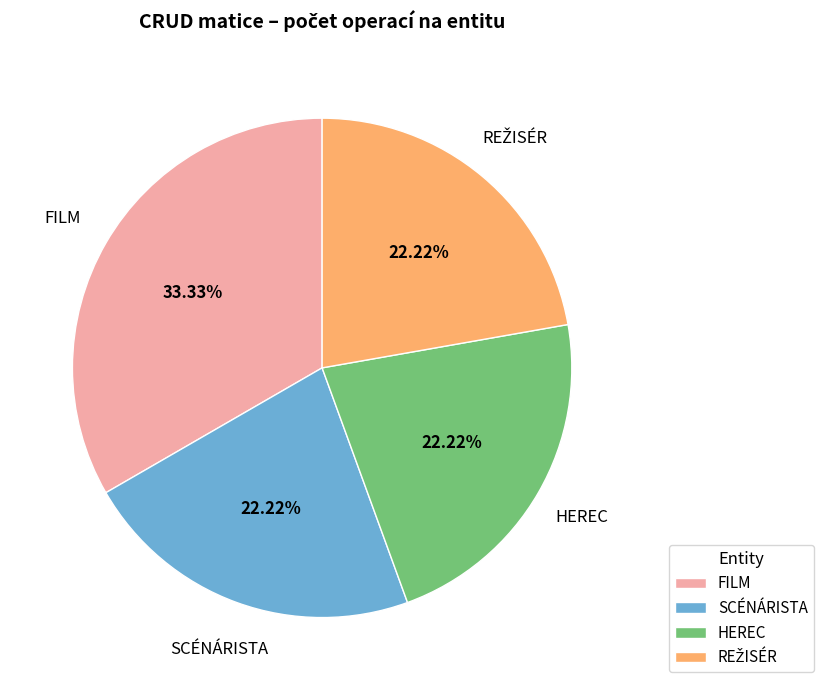

Which slice is the largest?

FILM